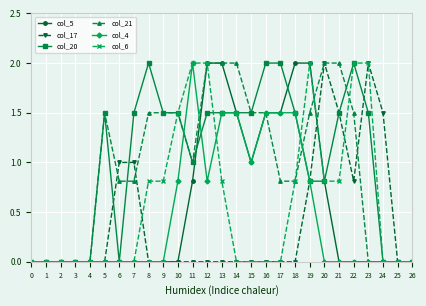

What is the difference between the maximum and minimum values in the col_5 series?

2.0